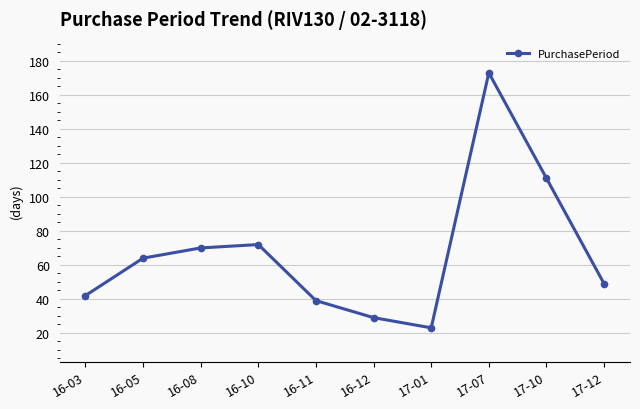

Is it true that the value at 17-12 is 49?

True